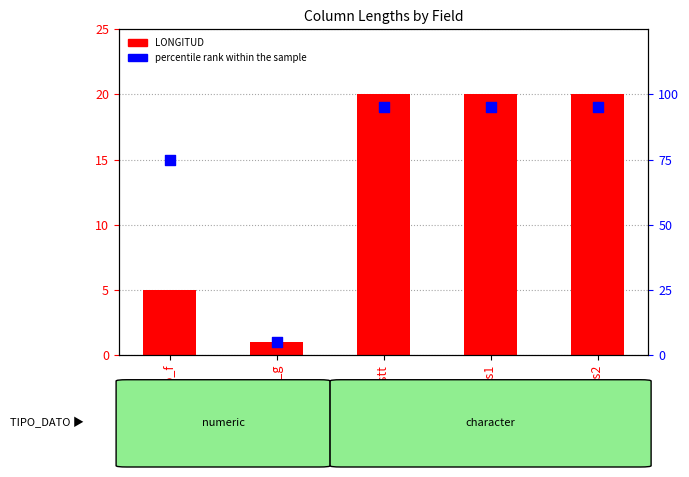

Is the value of LONGITUD at sexos2 greater than the value of percentile rank within the sample at sexos2?

No